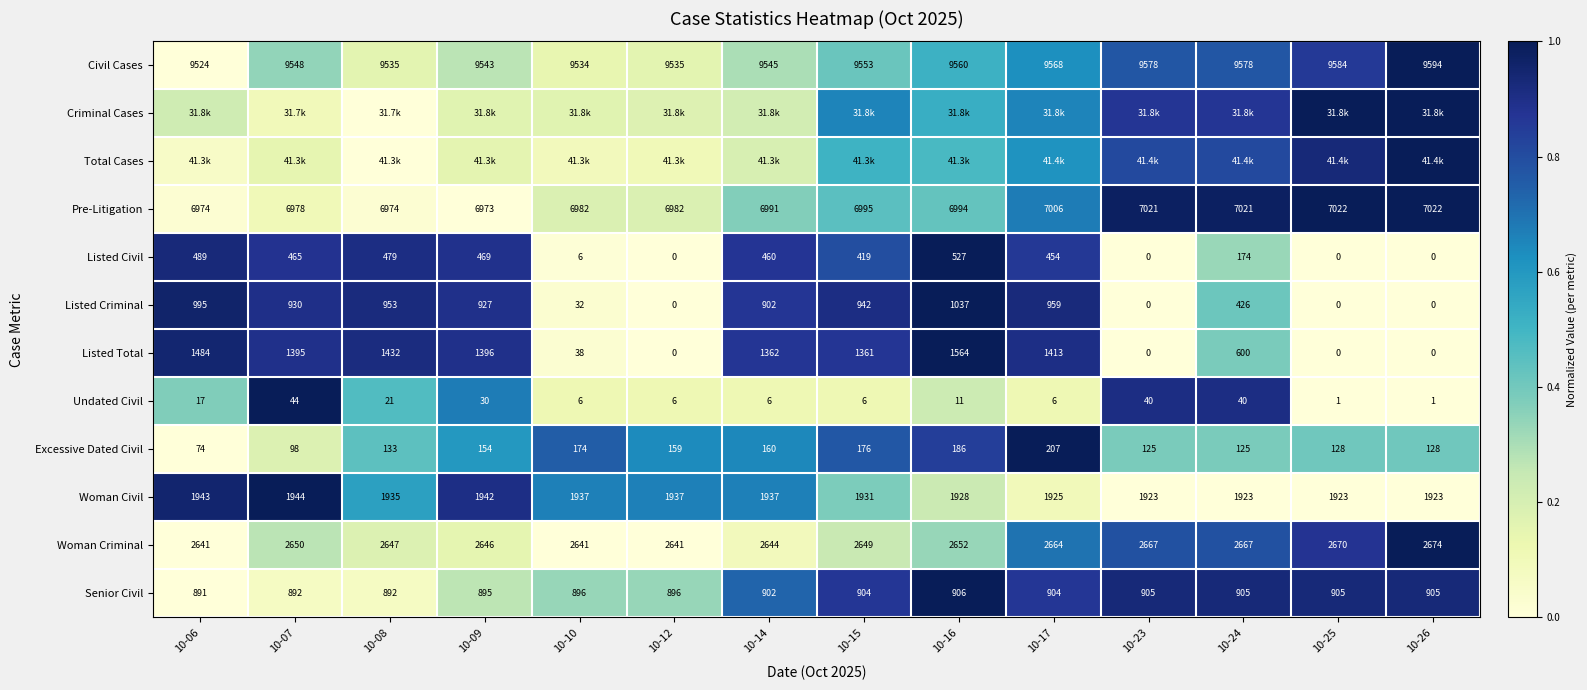

Is the value of Listed Civil at 10-12 greater than the value of Woman Criminal at 10-14?

No